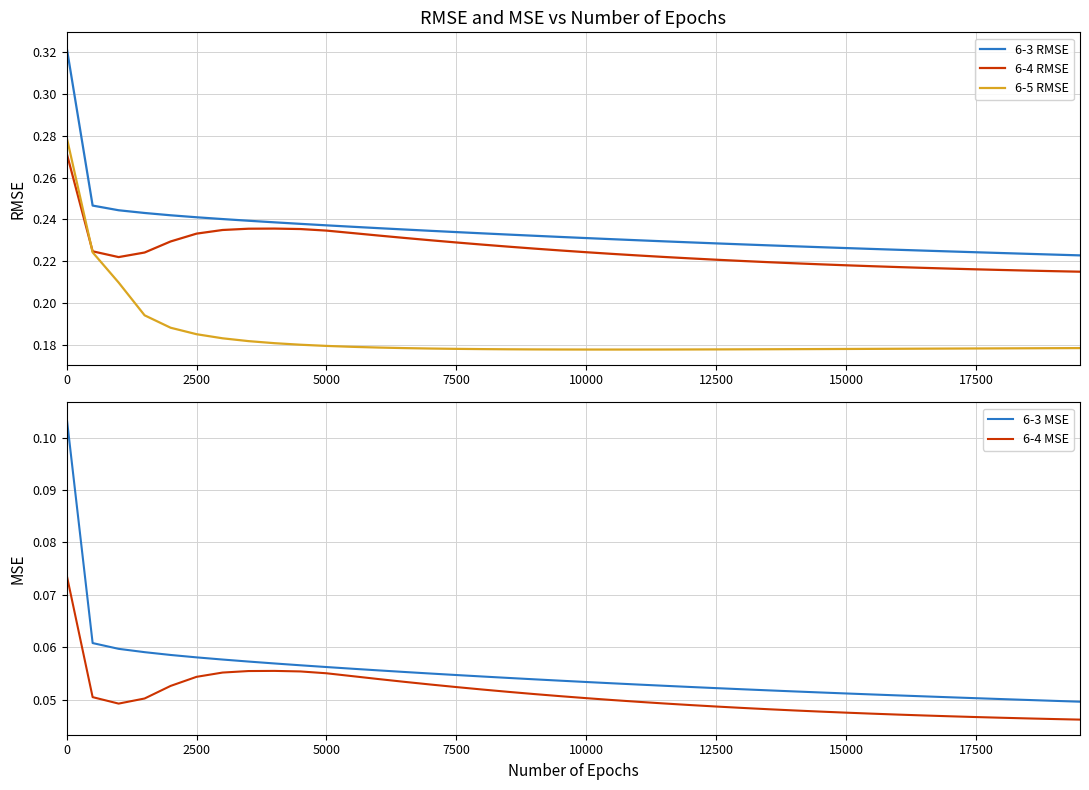

At how many categories does at least one series exceed 0?

40